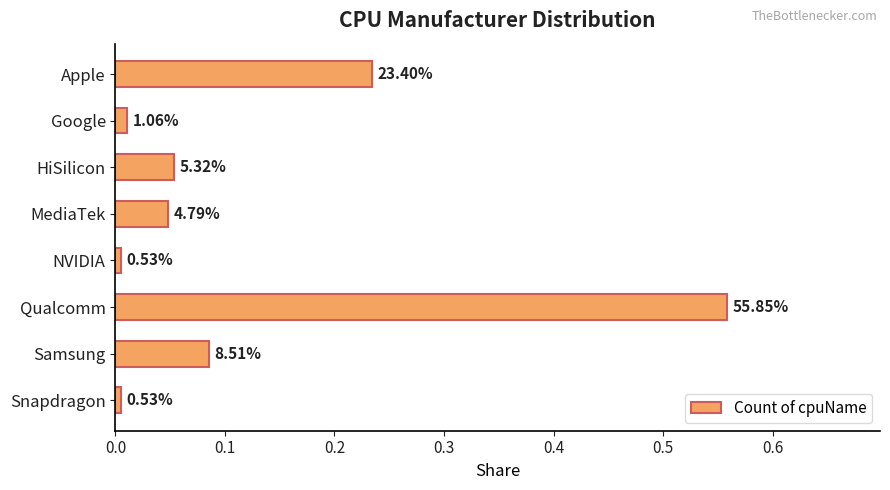

Are the bars horizontal?

Yes